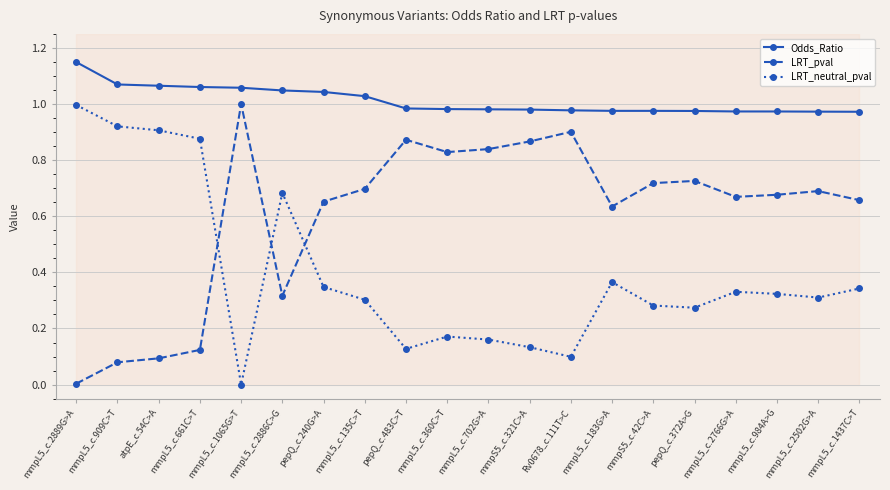

List the series in order of their peak value, highest first.

Odds_Ratio, LRT_pval, LRT_neutral_pval